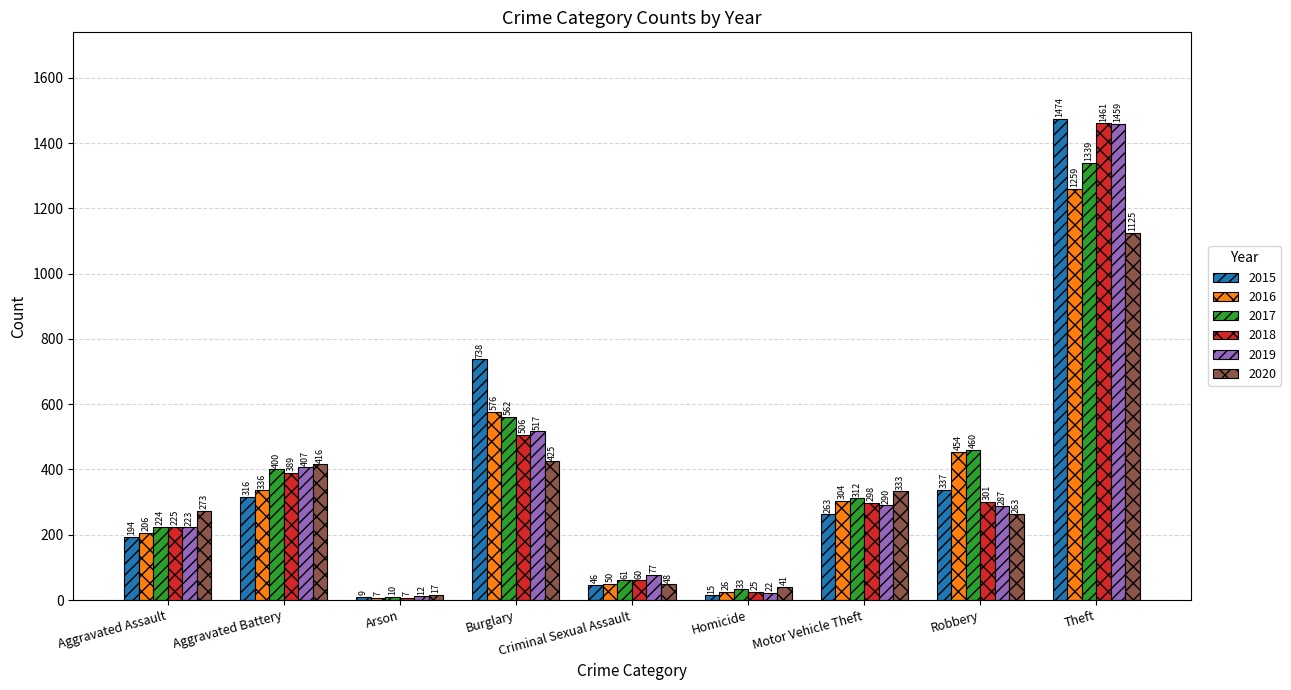

What is the label of the 9th bar from the left?

Theft